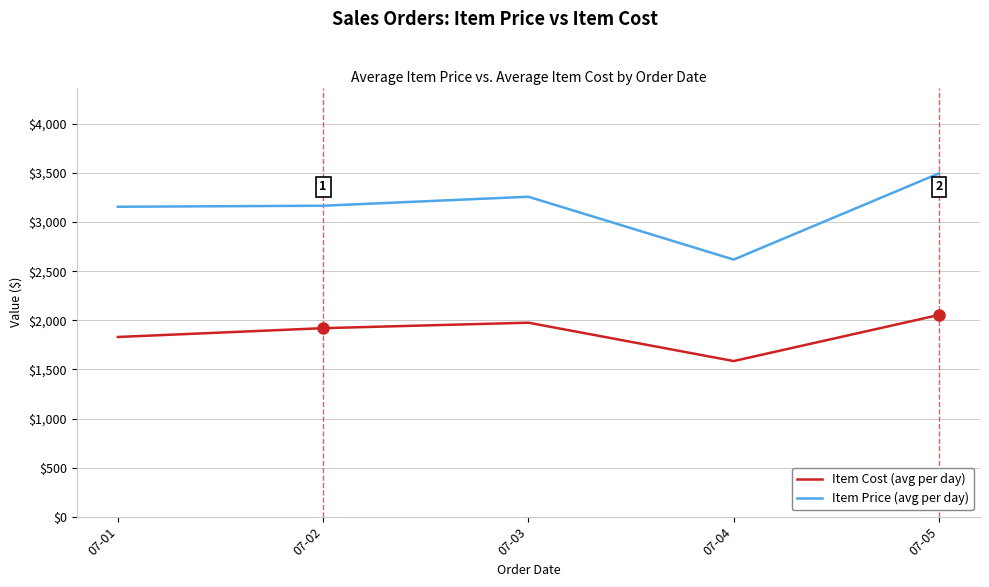

How many lines are shown in the chart?

2